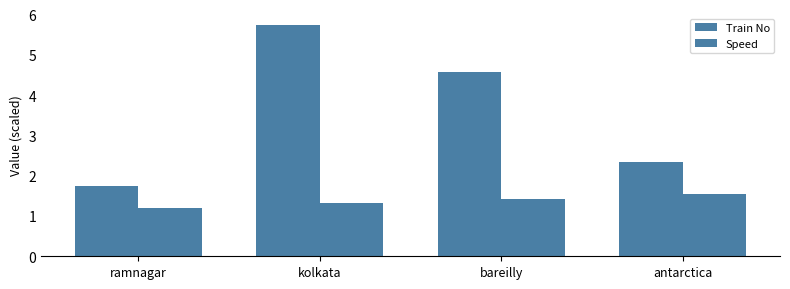

Does the chart contain stacked bars?

No